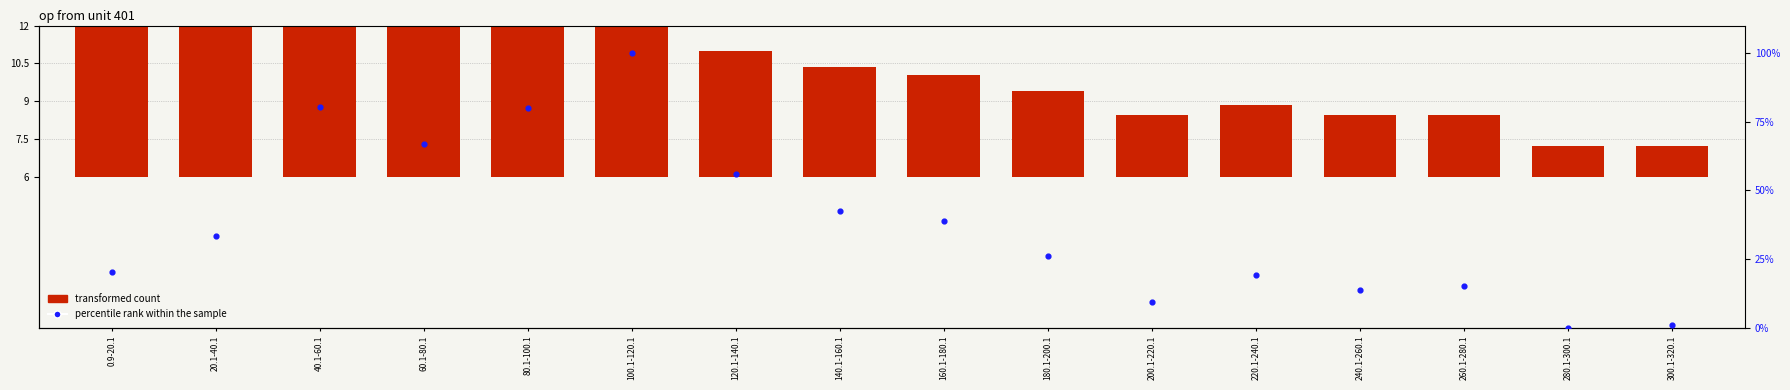

At which category is the sum across all series the highest?

100.1-120.1